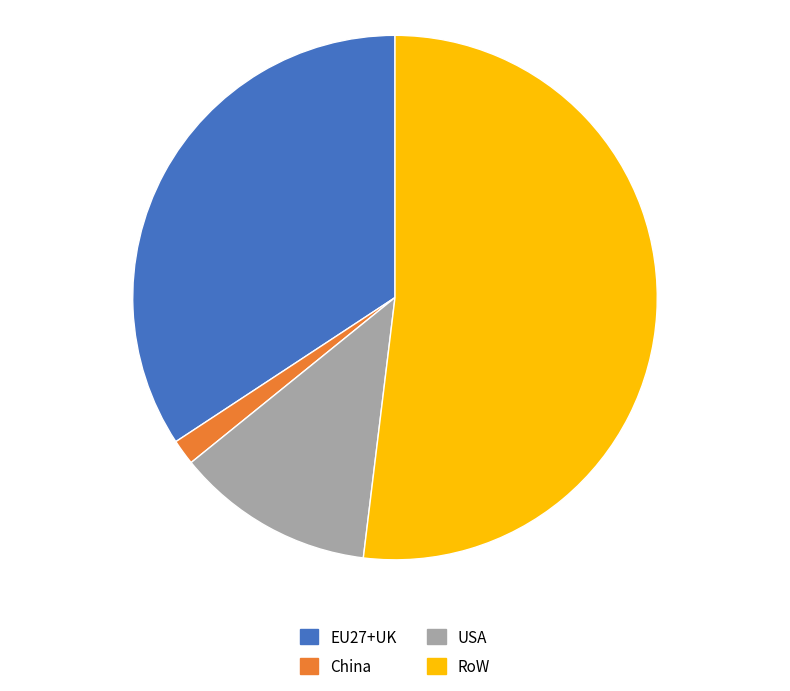

How many slices are in this pie chart?

4